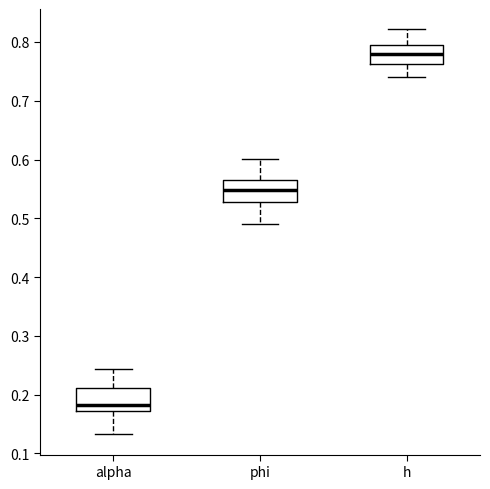

Which box has the lowest median line?

alpha